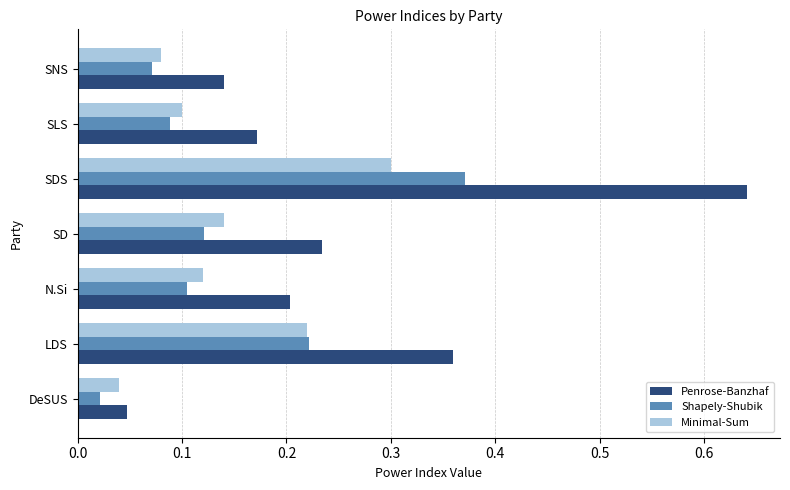

Is the value of Penrose-Banzhaf at SLS greater than the value of Minimal-Sum at N.Si?

Yes